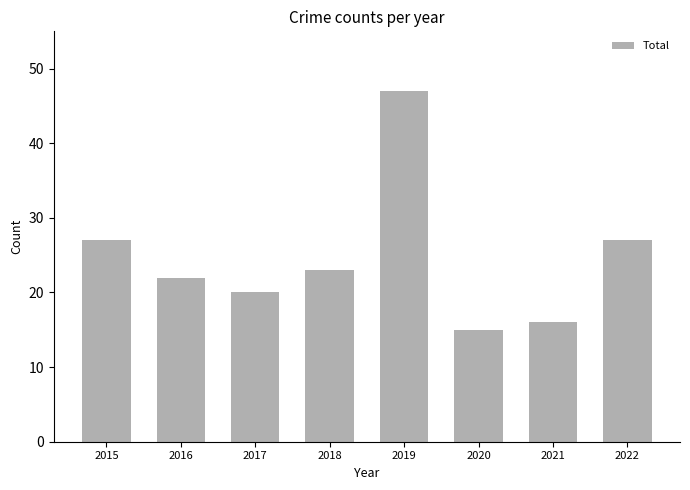

What is the value of the 6th bar from the left?

15